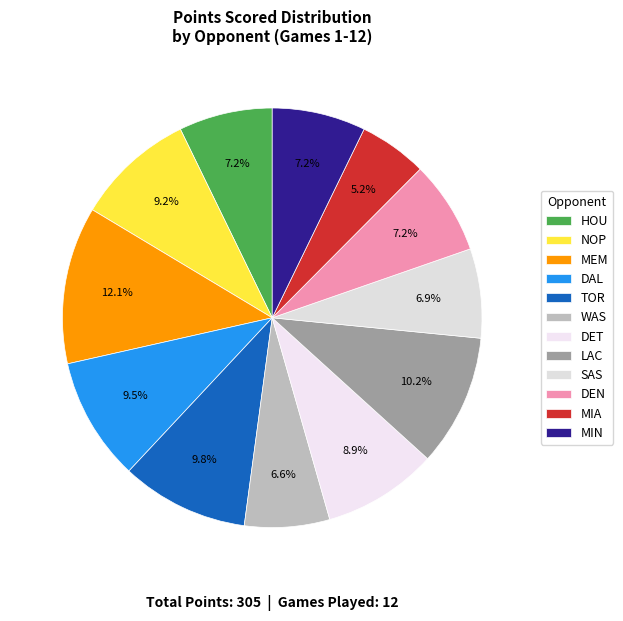

What portion of the pie excludes TOR?

90.2%